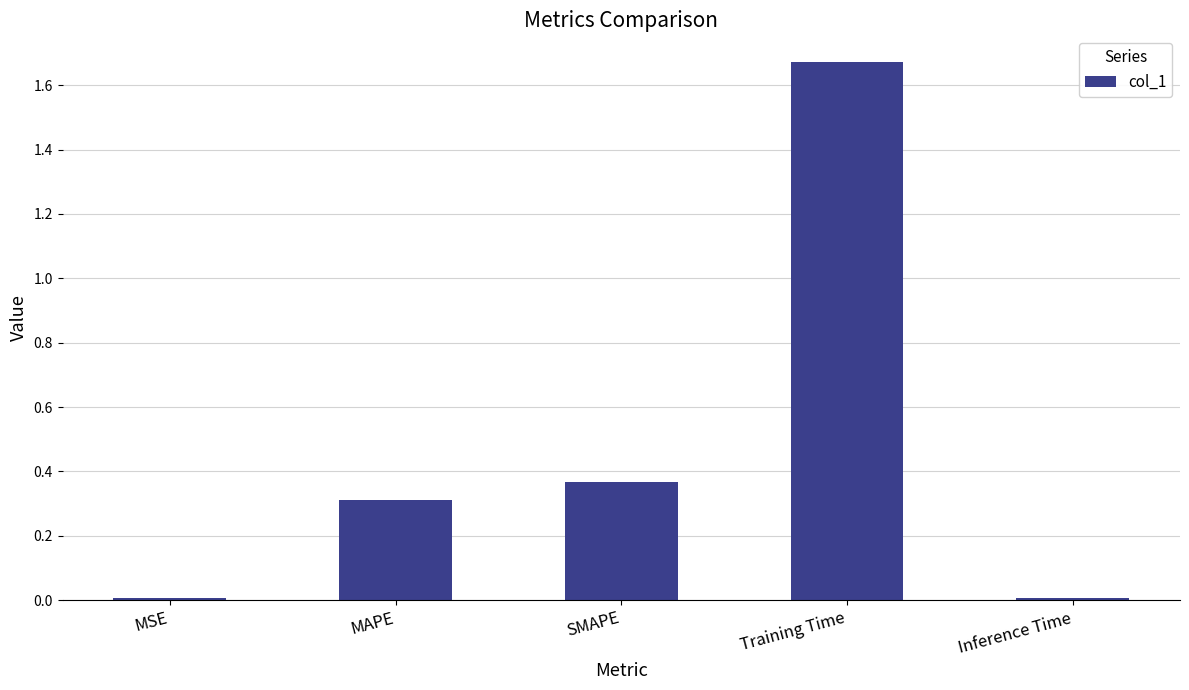

What is the sum of all values?

2.4